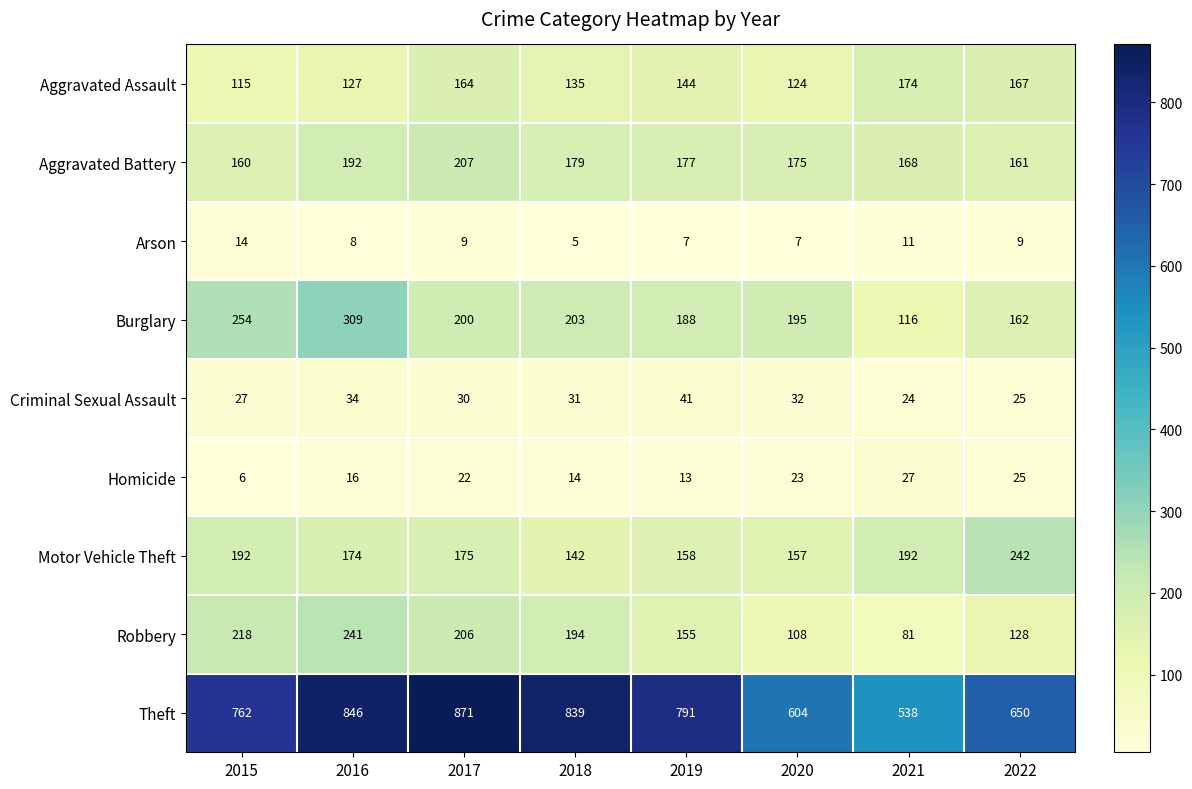

At which label does Burglary reach its minimum?

2021